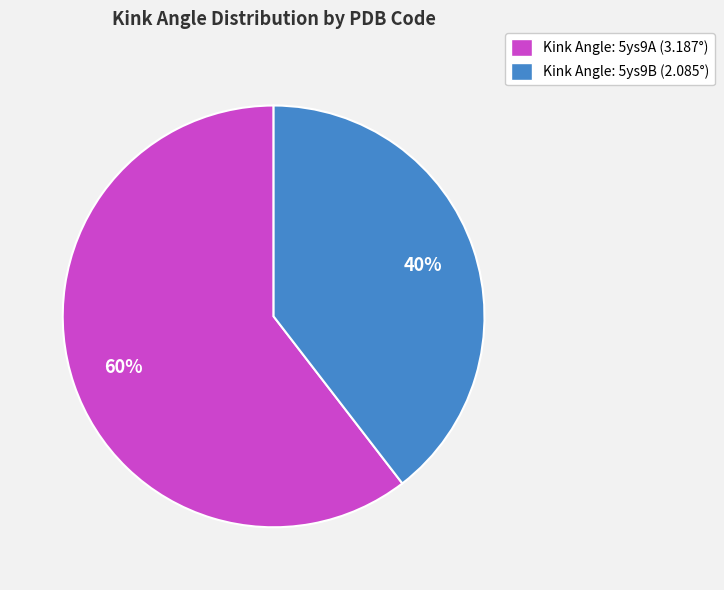

How many segments does this pie chart have?

2